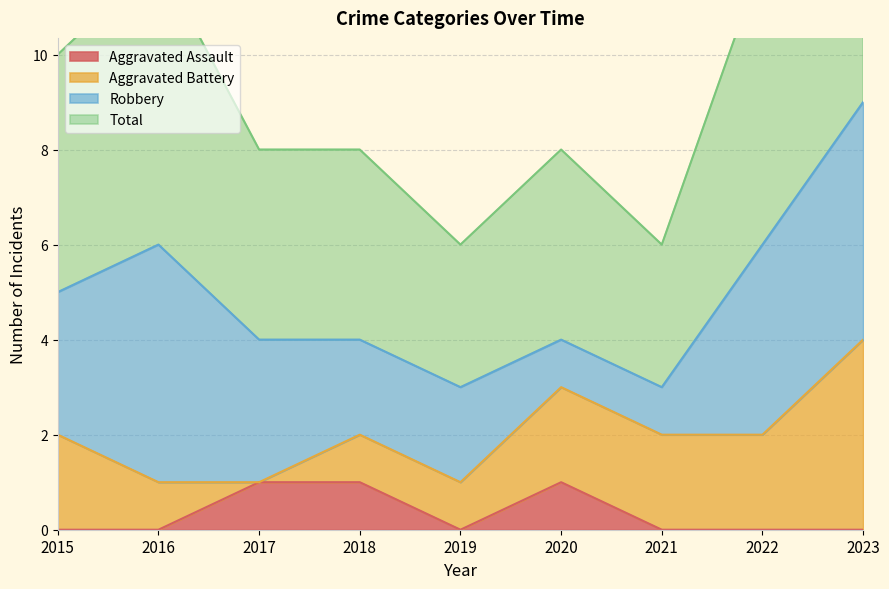

True or false: Total has a value of 6 at 2016.

True